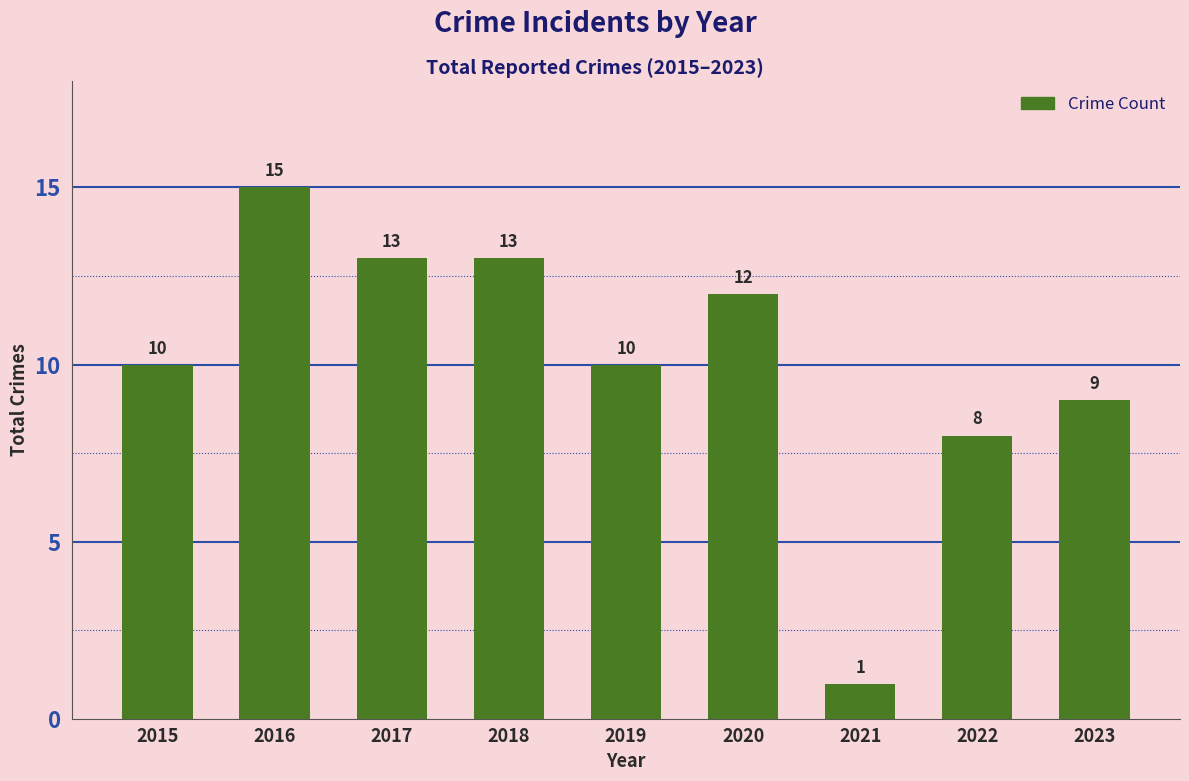

What is the value of the 3rd bar from the left?

13